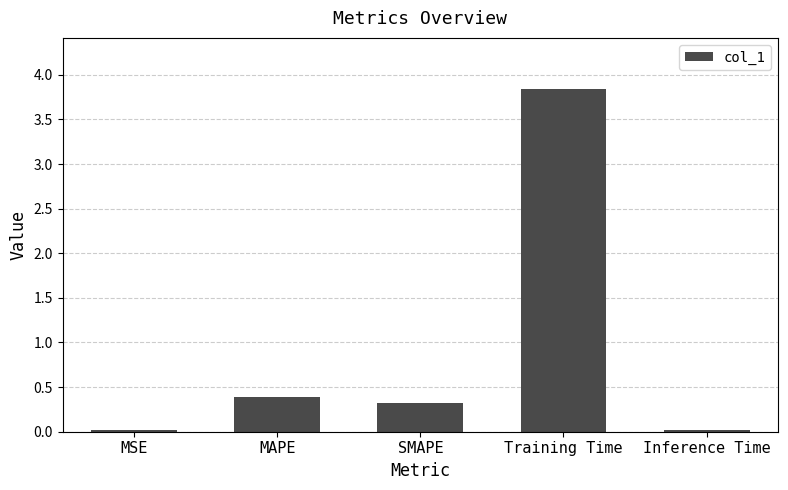

What is the difference between the values at SMAPE and Training Time?

3.5